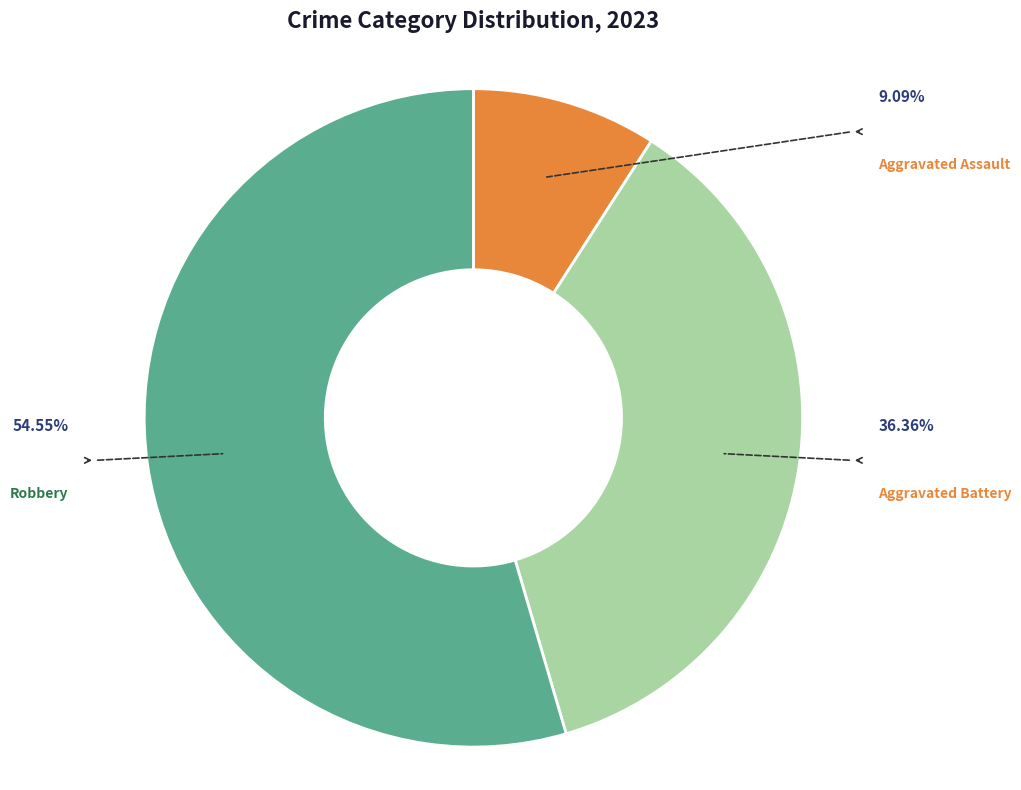

Is there any slice that represents more than half of the pie?

Yes